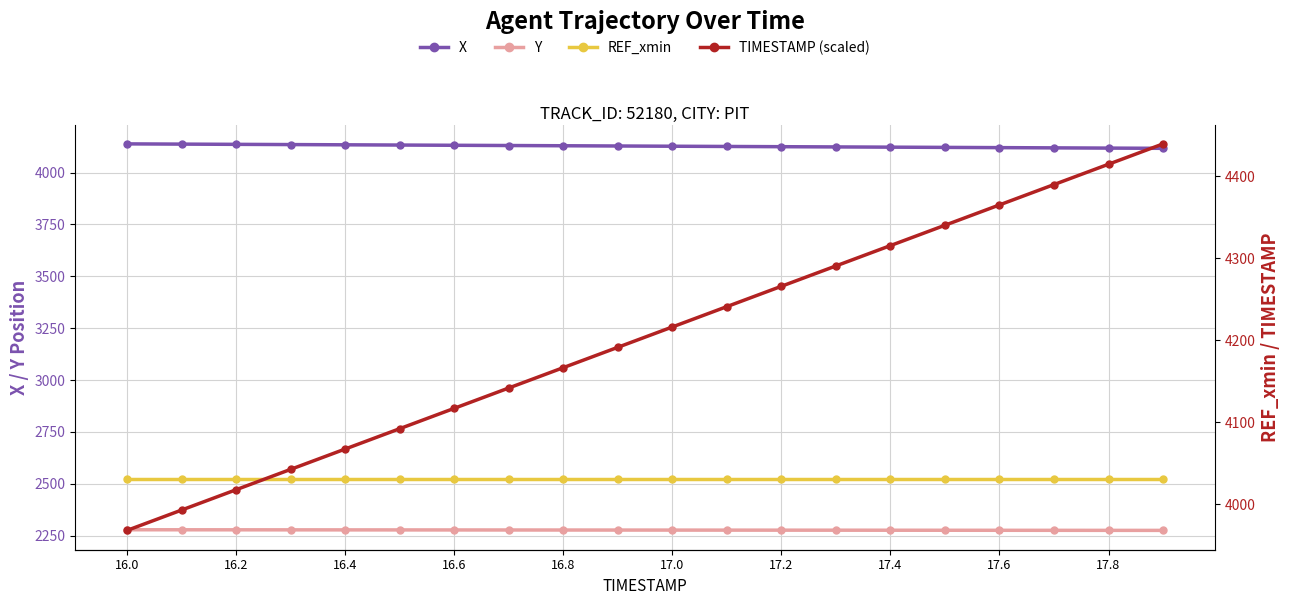

The REF_xmin series shows 1510.8 at 16.6. True or false?

False